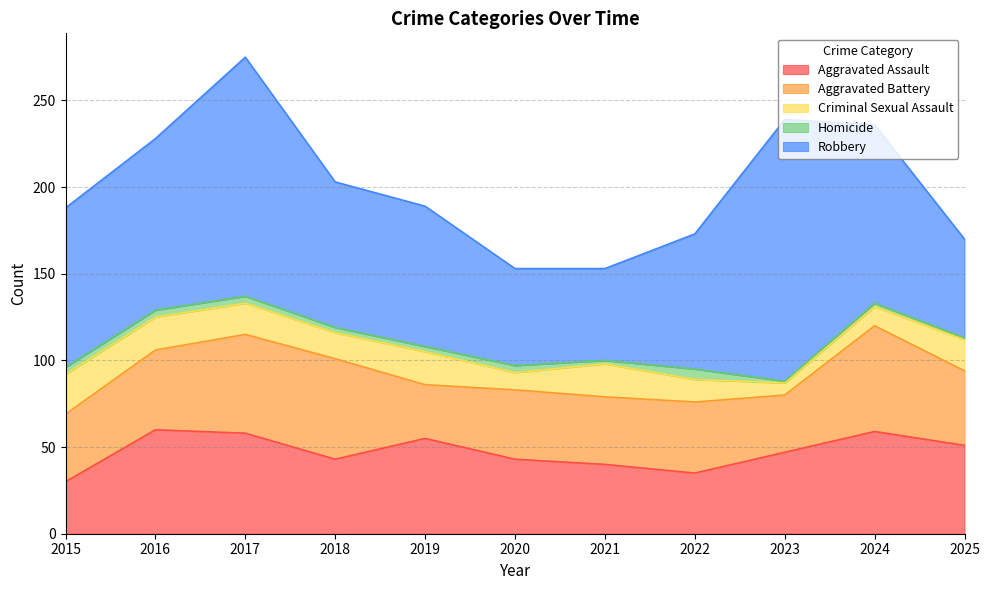

Reading right to left, what are all the values shown in this chart?

Aggravated Assault: 51	59	47	35	40	43	55	43	58	60	30
Aggravated Battery: 43	61	33	41	39	40	31	58	57	46	39
Criminal Sexual Assault: 18	11	7	13	19	10	19	15	18	19	23
Homicide: 1	2	1	6	2	4	3	3	4	4	4
Robbery: 57	103	151	78	53	56	81	84	138	99	92